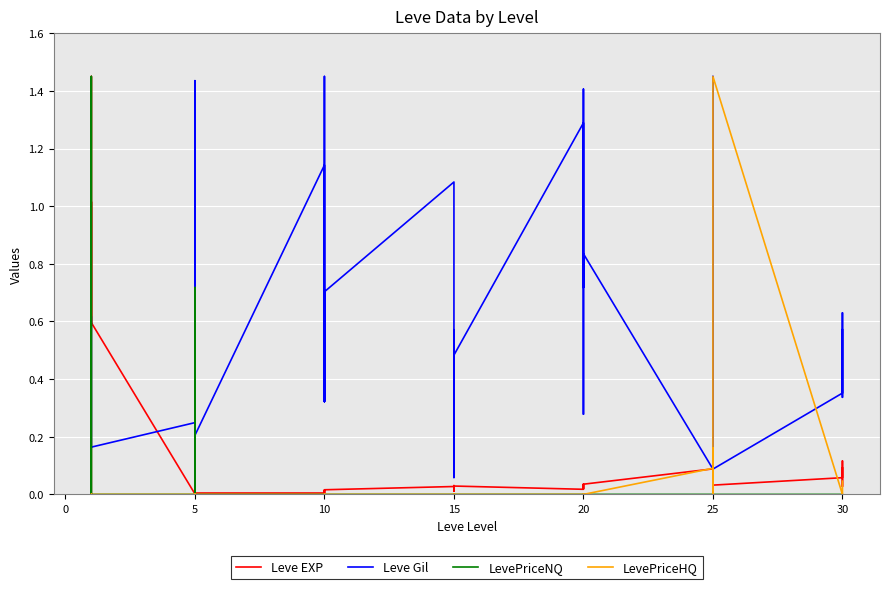

What are all the series names shown in the legend?

Leve EXP, Leve Gil, LevePriceNQ, LevePriceHQ